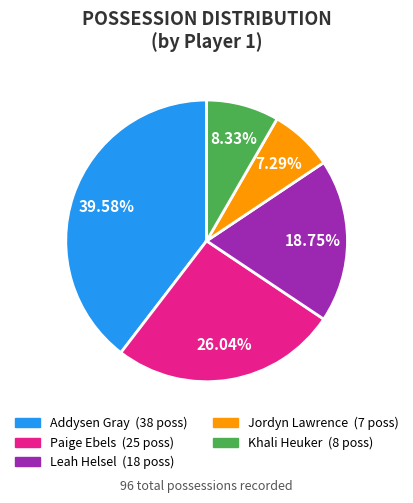

Is there any slice that represents more than half of the pie?

No